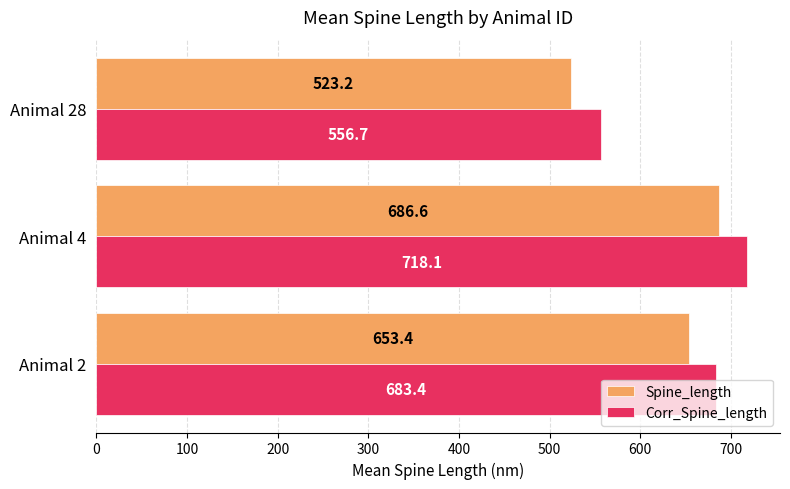

At which category does the chart reach its minimum across all series?

Animal 28